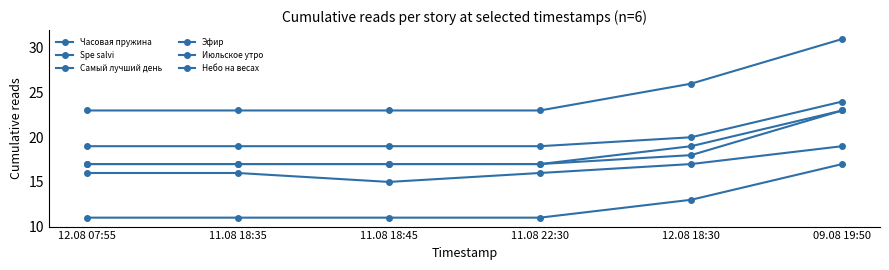

Does the chart display data point markers on the line(s)?

Yes